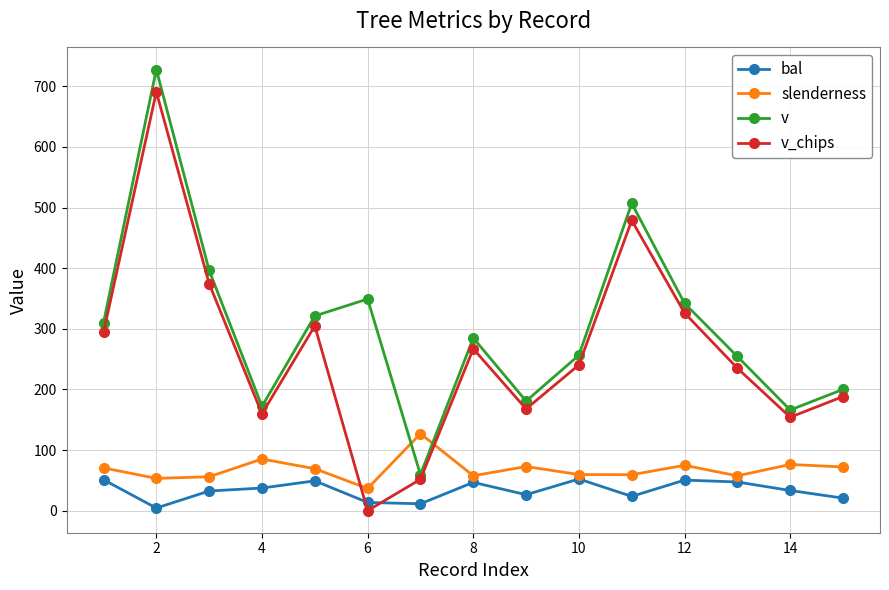

Which series has the largest total across all categories?

v